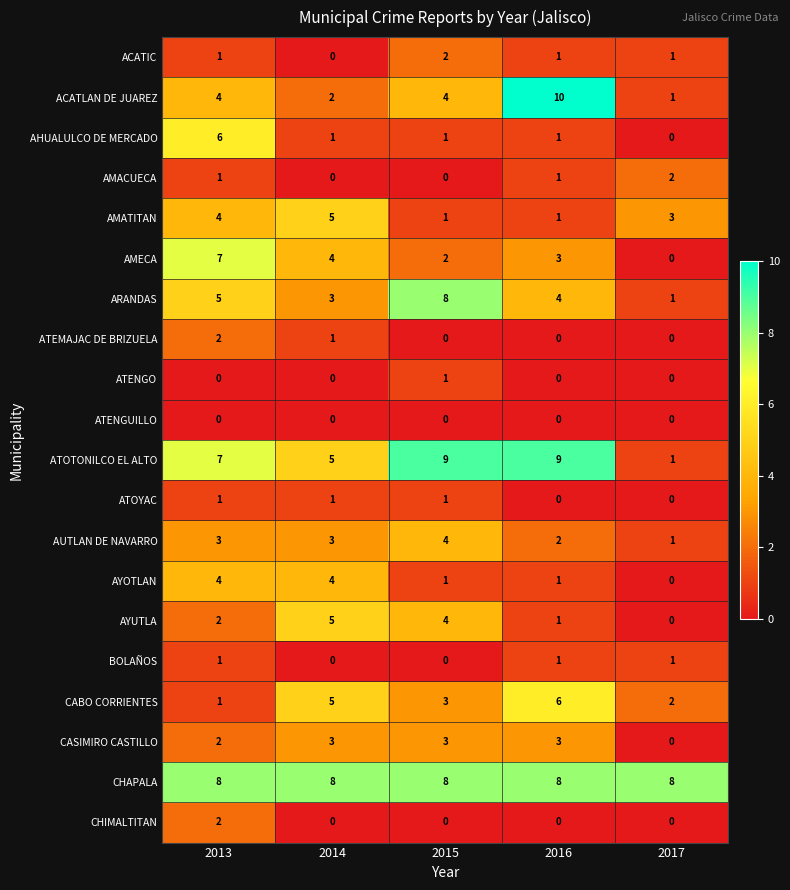

What is the difference between the highest and lowest values at 2015?

9